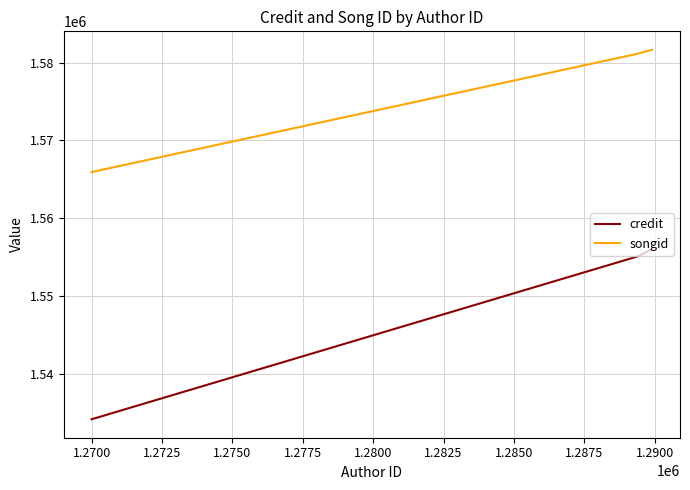

List the series in order of their peak value, highest first.

songid, credit